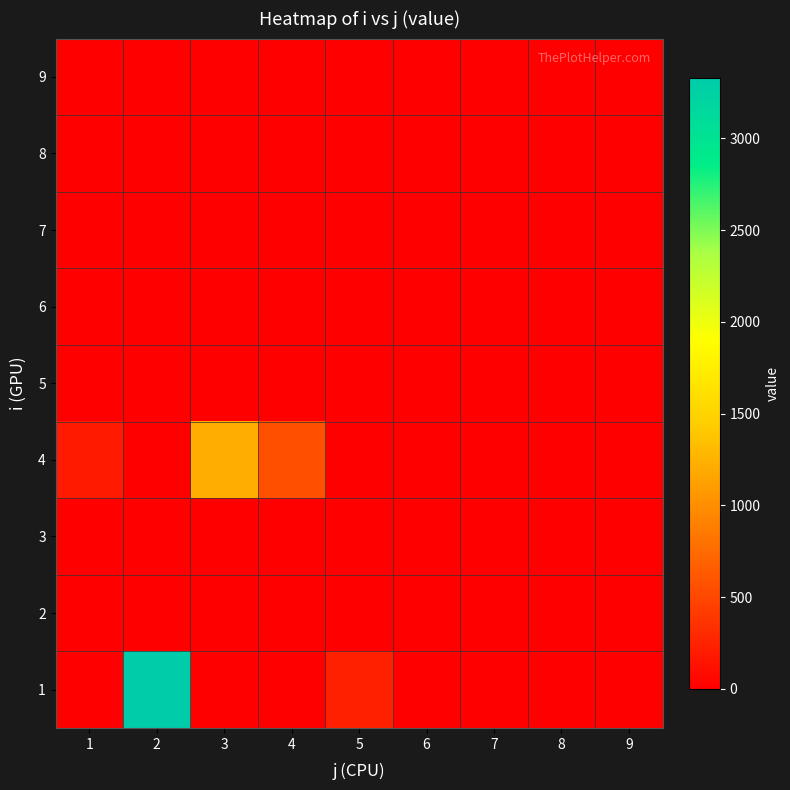

At which category is the sum across all series the highest?

2